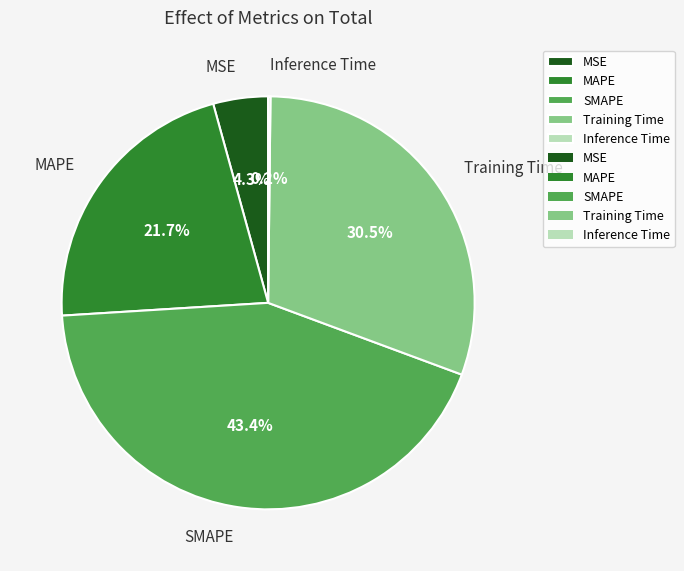

Is the sum of MSE and Training Time greater than half?

No